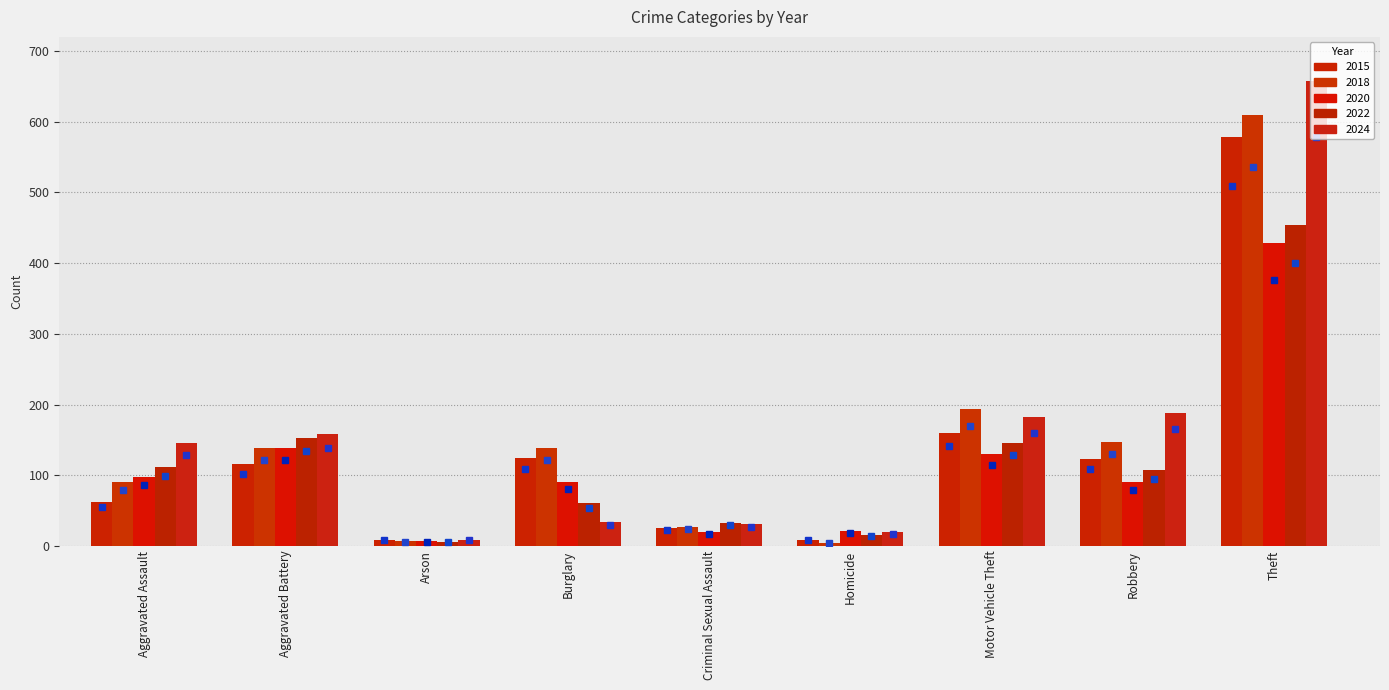

Reading right to left, extract all data points from this chart.

2015: 578	123	160	9	25	124	9	116	62
2018: 609	147	193	4	27	138	7	138	90
2020: 428	90	130	21	19	91	7	138	98
2022: 454	108	146	16	33	61	6	152	112
2024: 657	188	182	19	31	34	9	158	146